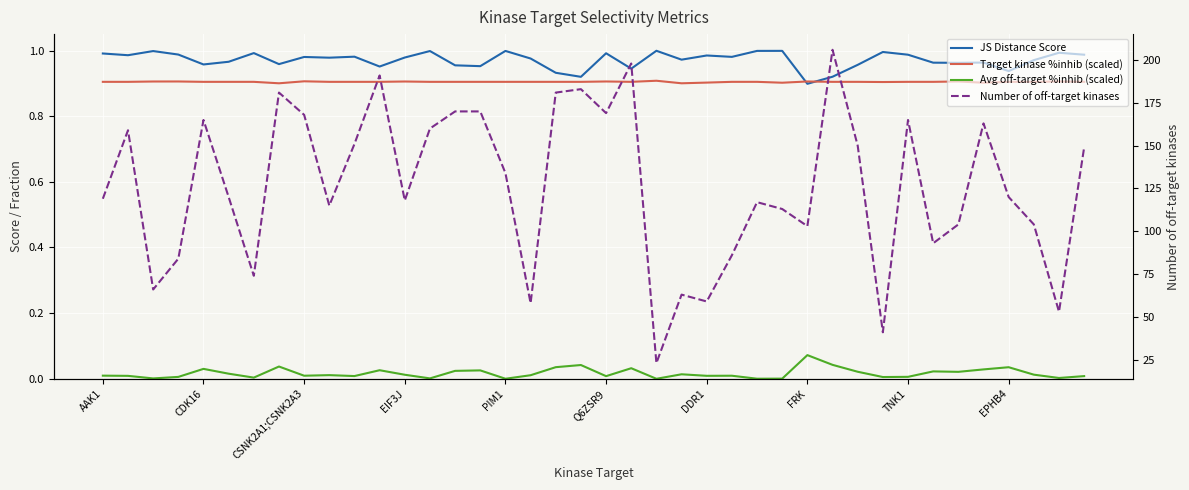

Is this an area chart (filled region under the line)?

No